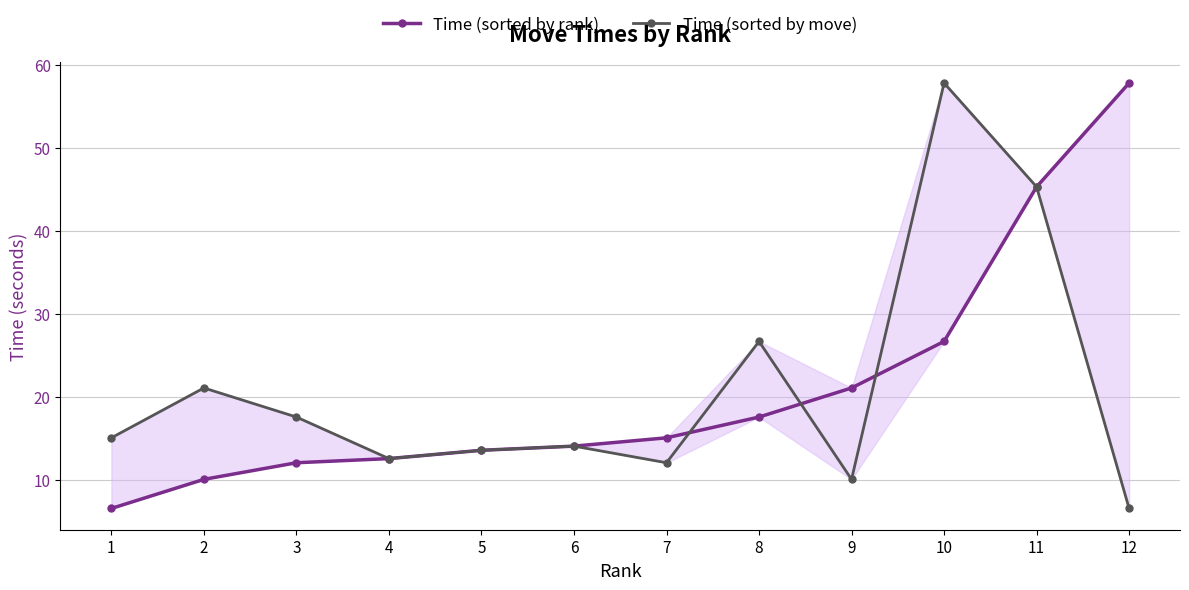

Where is Time (sorted by move) nearest to the value 32?

8